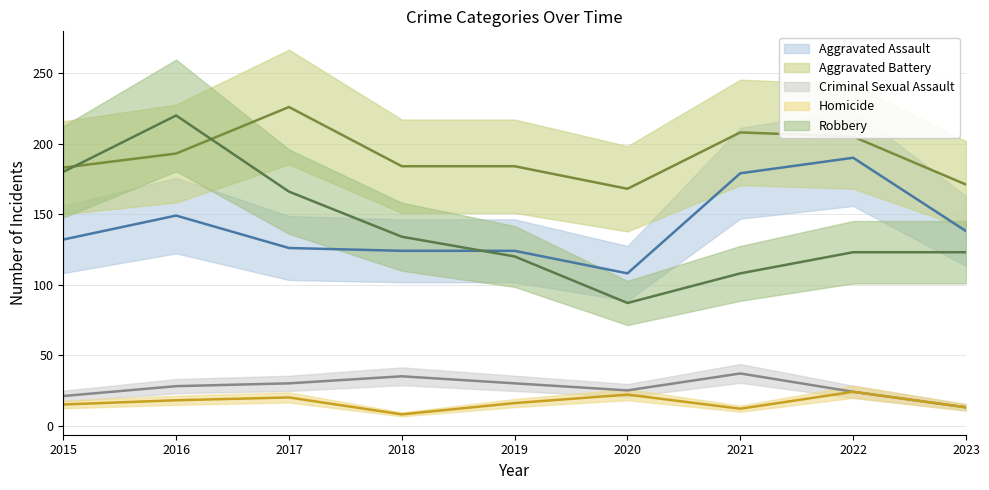

What is the value of the Robbery point at the 4th from the left?

134